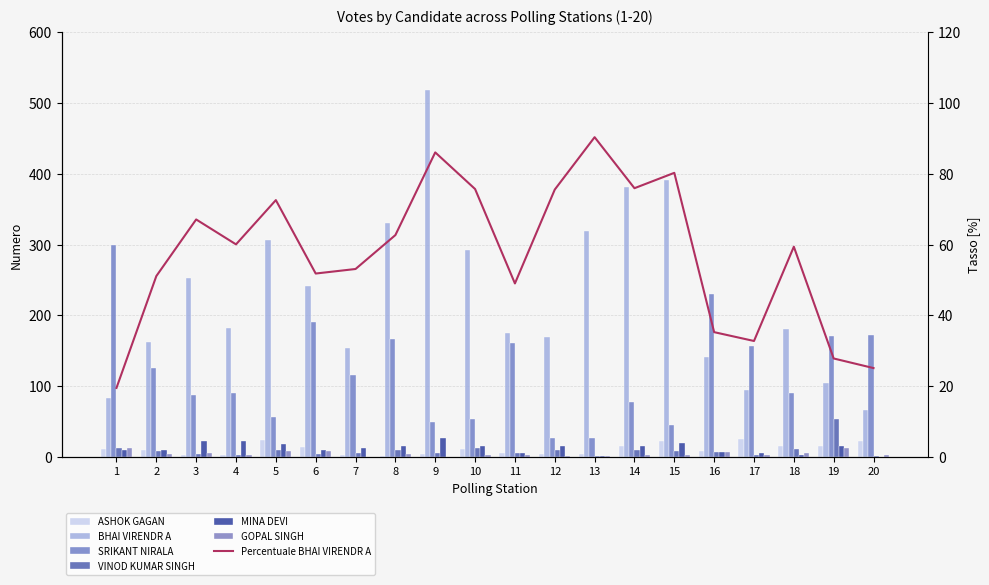

At 10, list the series in order from largest to smallest.

BHAI VIRENDR A, SRIKANT NIRALA, MINA DEVI, VINOD KUMAR SINGH, ASHOK GAGAN, GOPAL SINGH